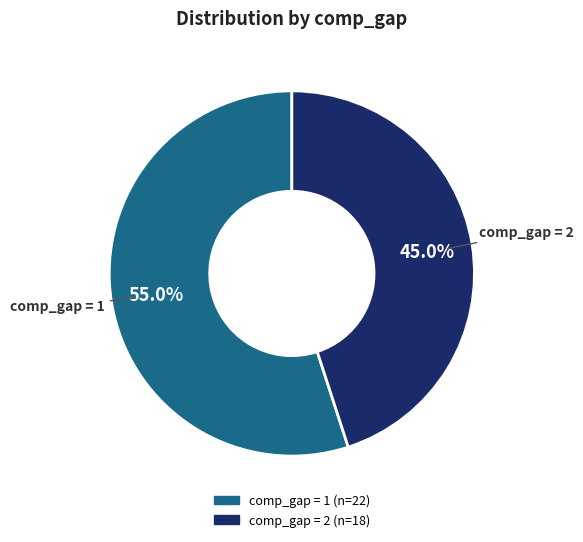

To the nearest percent, what is the average slice percentage?

50%